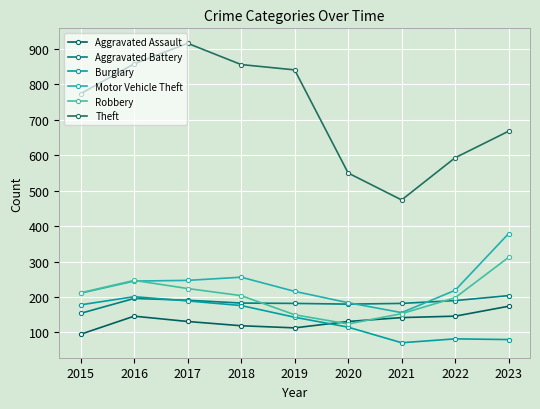

Is this an area chart (filled region under the line)?

No